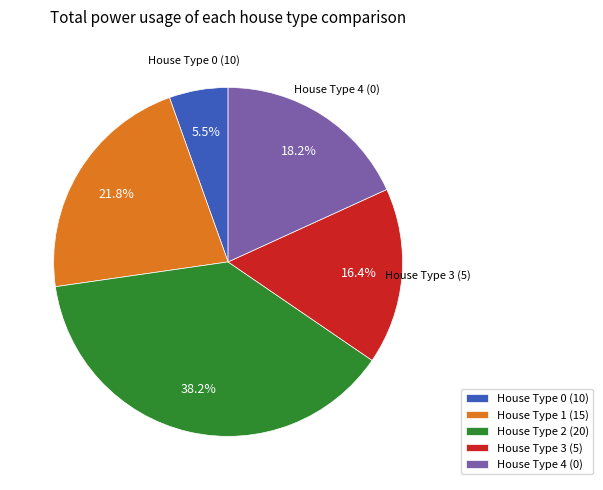

What is the ratio of the value at House Type 0 (10) to the value at House Type 1 (15)?

0.3